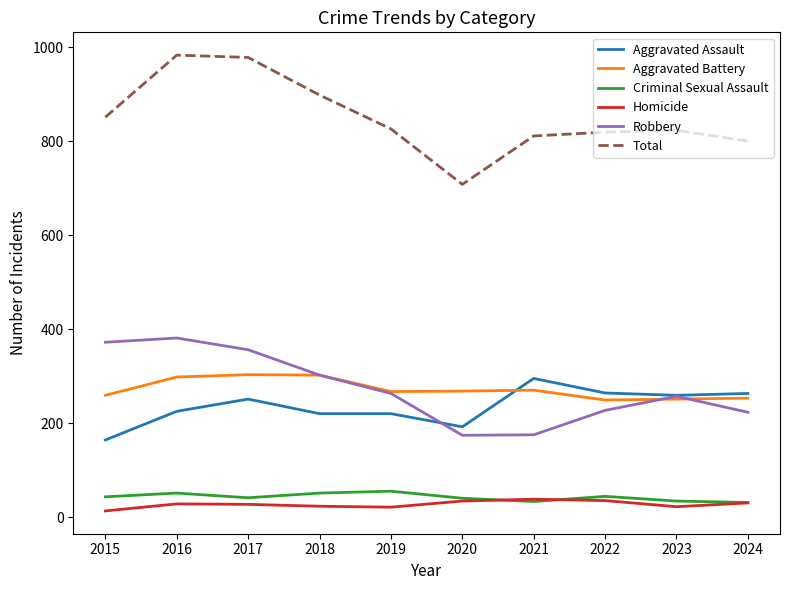

The value of Aggravated Assault at 2021 is 399. True or false?

False